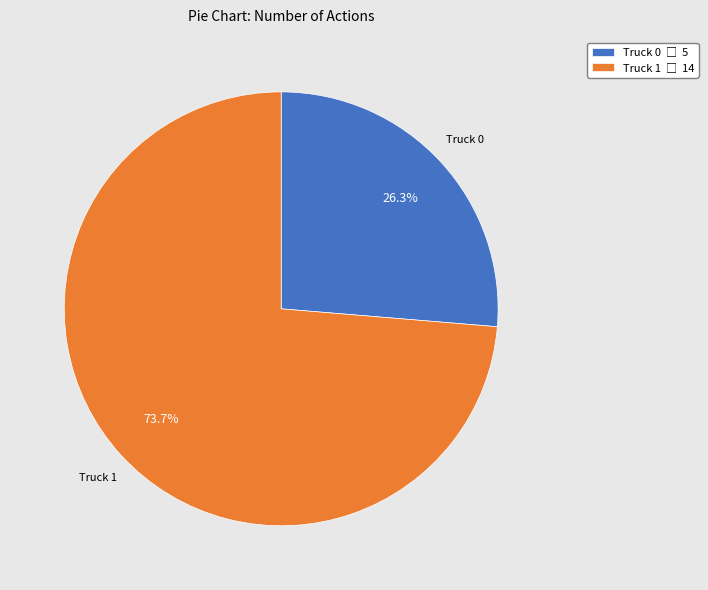

To the nearest percent, what is the combined percentage of Truck 0 and Truck 1?

100%